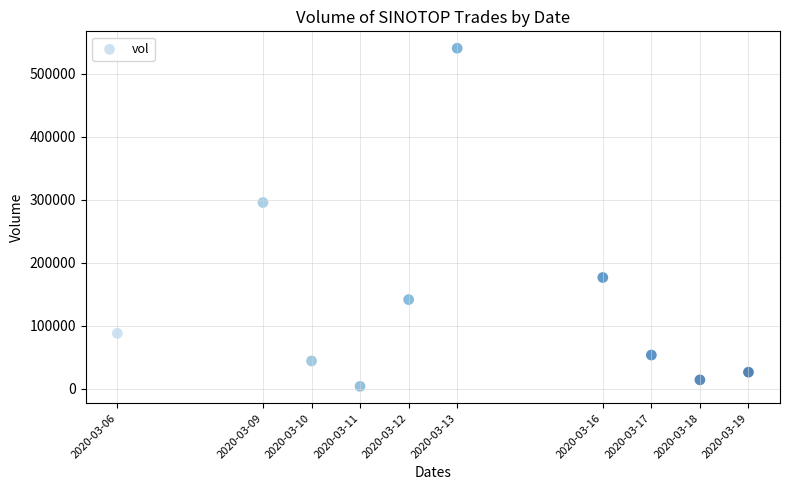

What Y value in the scatter plot is closest to 272450?

295900